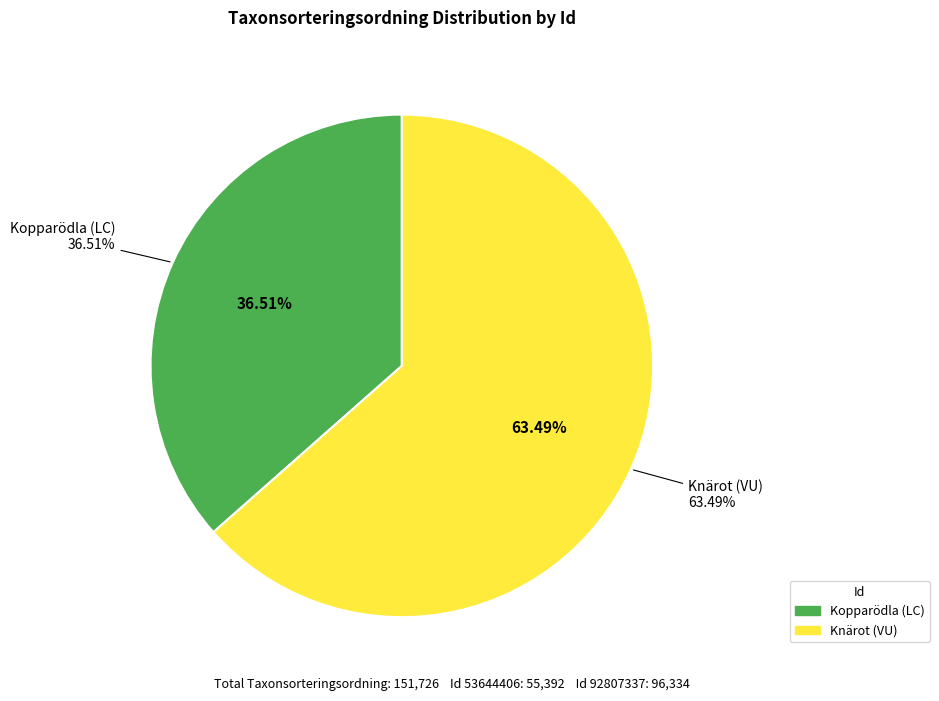

To the nearest percent, what is the difference between the 53644406 and 92807337 slice percentages?

27%